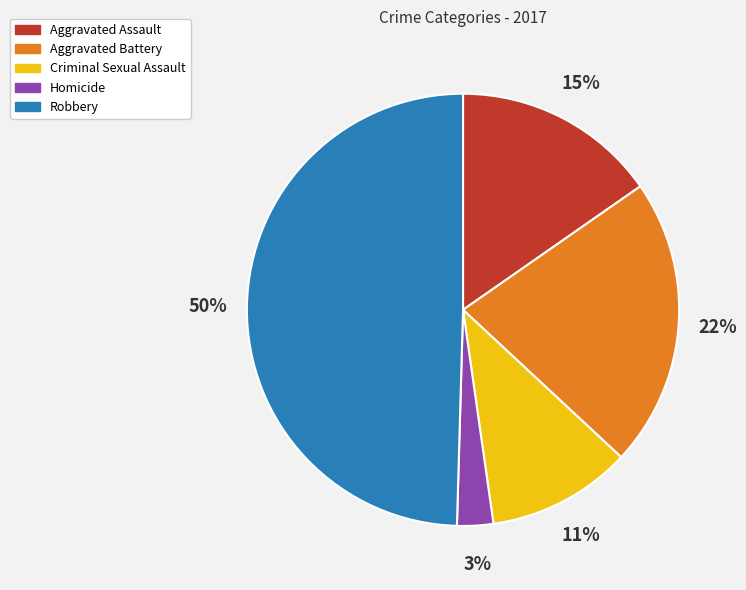

To the nearest percent, what percentage of the pie is Criminal Sexual Assault?

11%